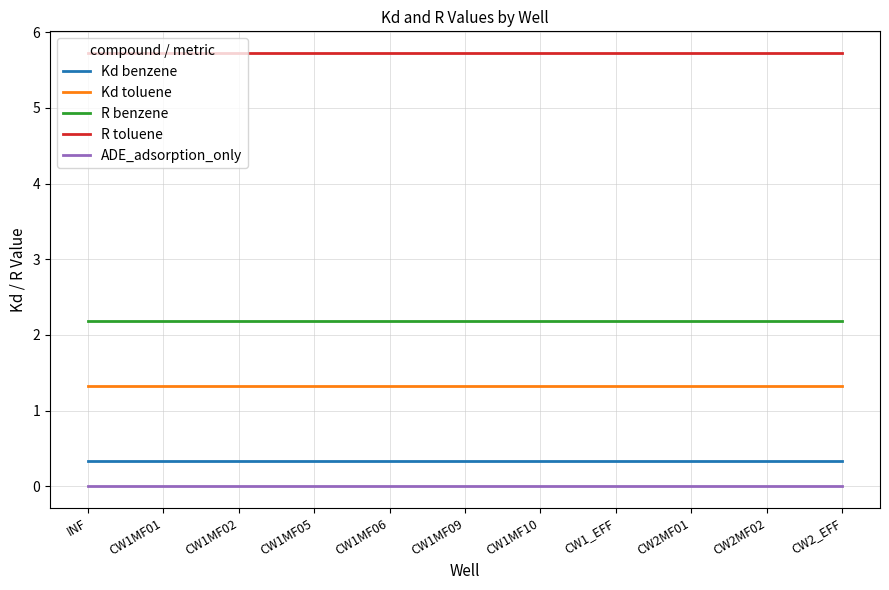

What is the spread (max minus min) of values at CW1MF02?

5.7